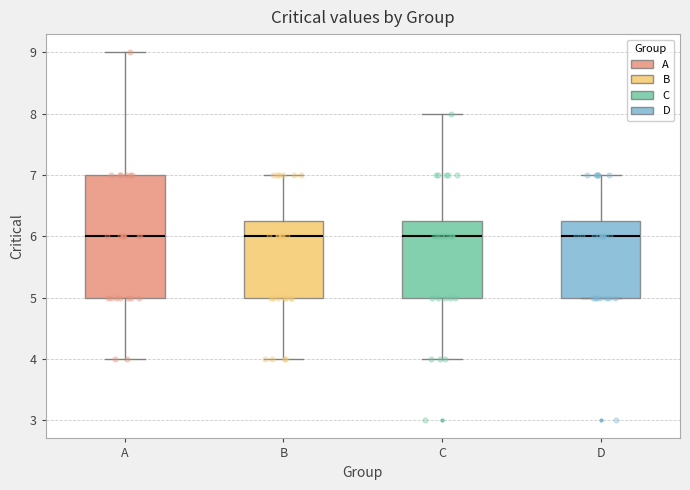

Where does the upper whisker of the box for C end on the y-axis? The values are not printed on the chart, so give them approximately, as read against the axis.

8.0